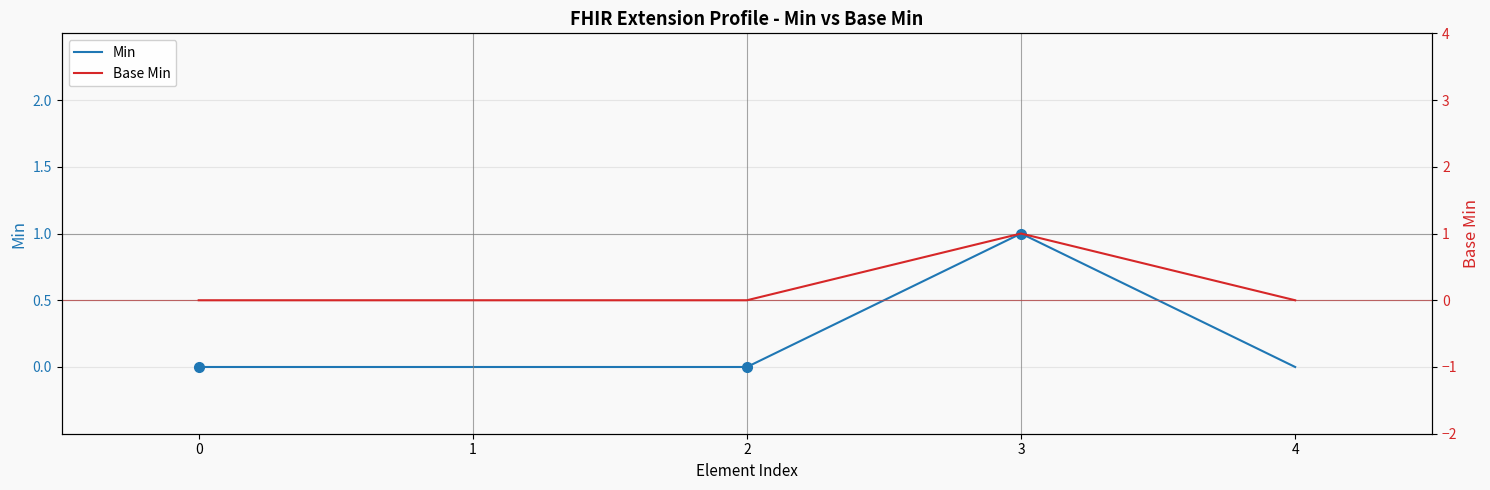

True or false: Base Min and Min cross at least once.

False